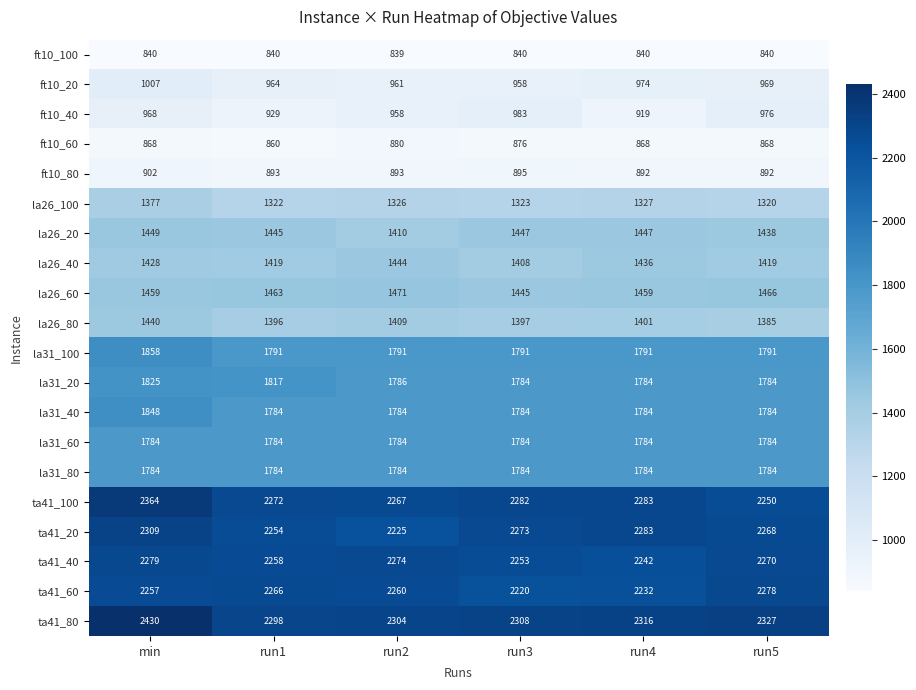

Is the value of ta41_60 at run5 greater than the value of ta41_20 at run5?

Yes